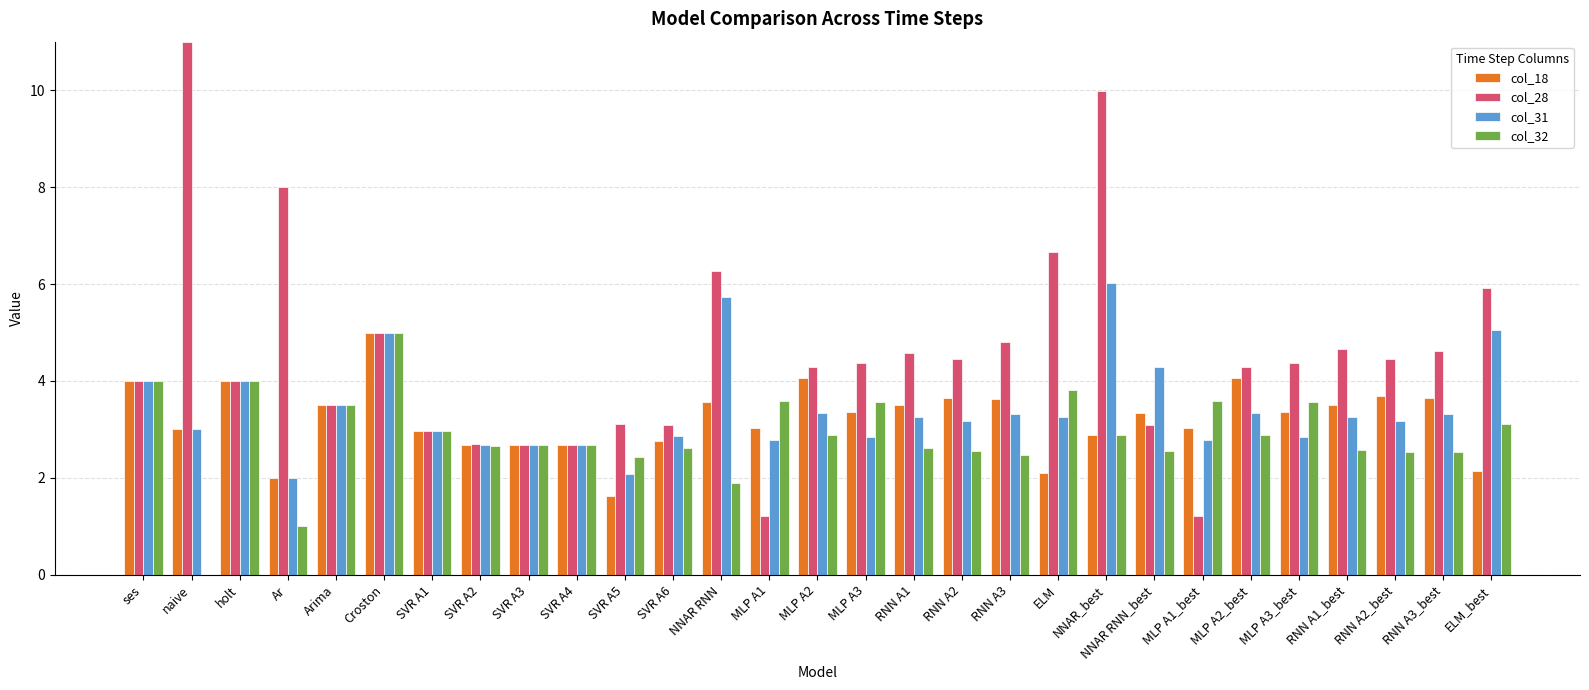

Between NNAR_best and RNN A2_best, which series saw the biggest shift?

col_28